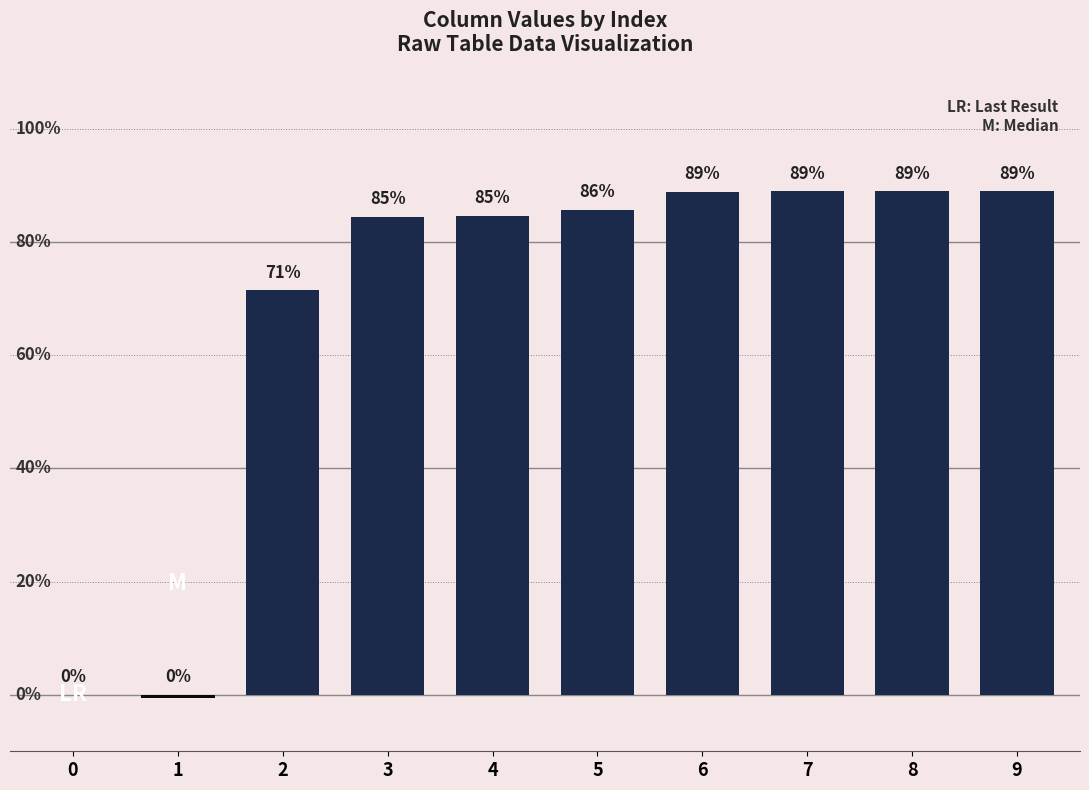

The chart shows a value of 85.7 at 5. True or false?

True